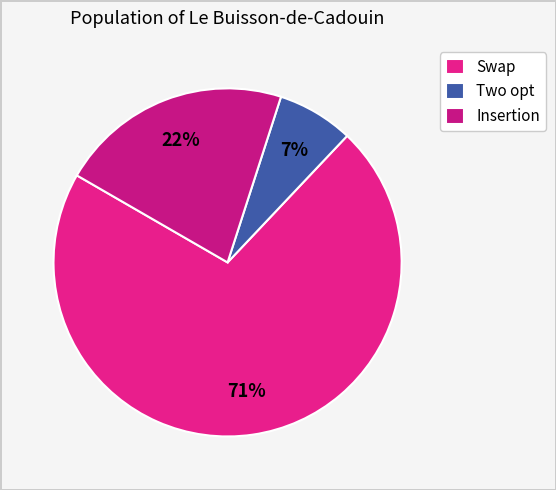

To the nearest percent, what is the difference between the largest and smallest slice percentages?

64%